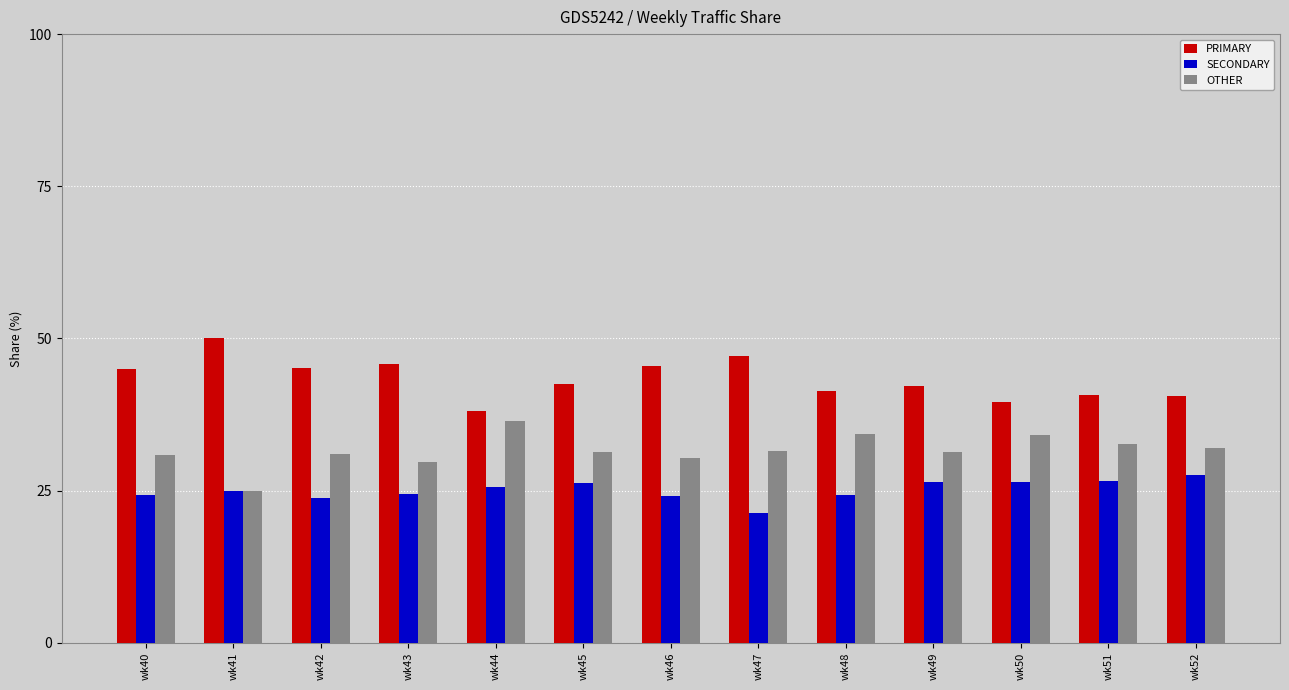

Count the number of categories in the chart.

13